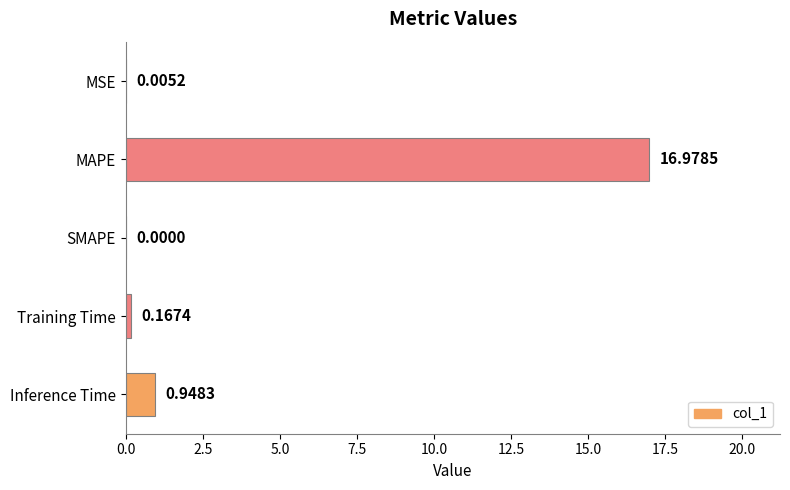

What is the sum of the values at SMAPE and MAPE?

17.0